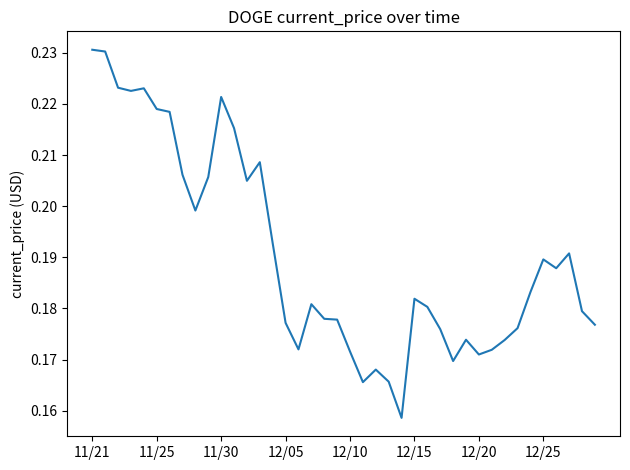

Is it true that the value at 12/15 is 0.1?

False